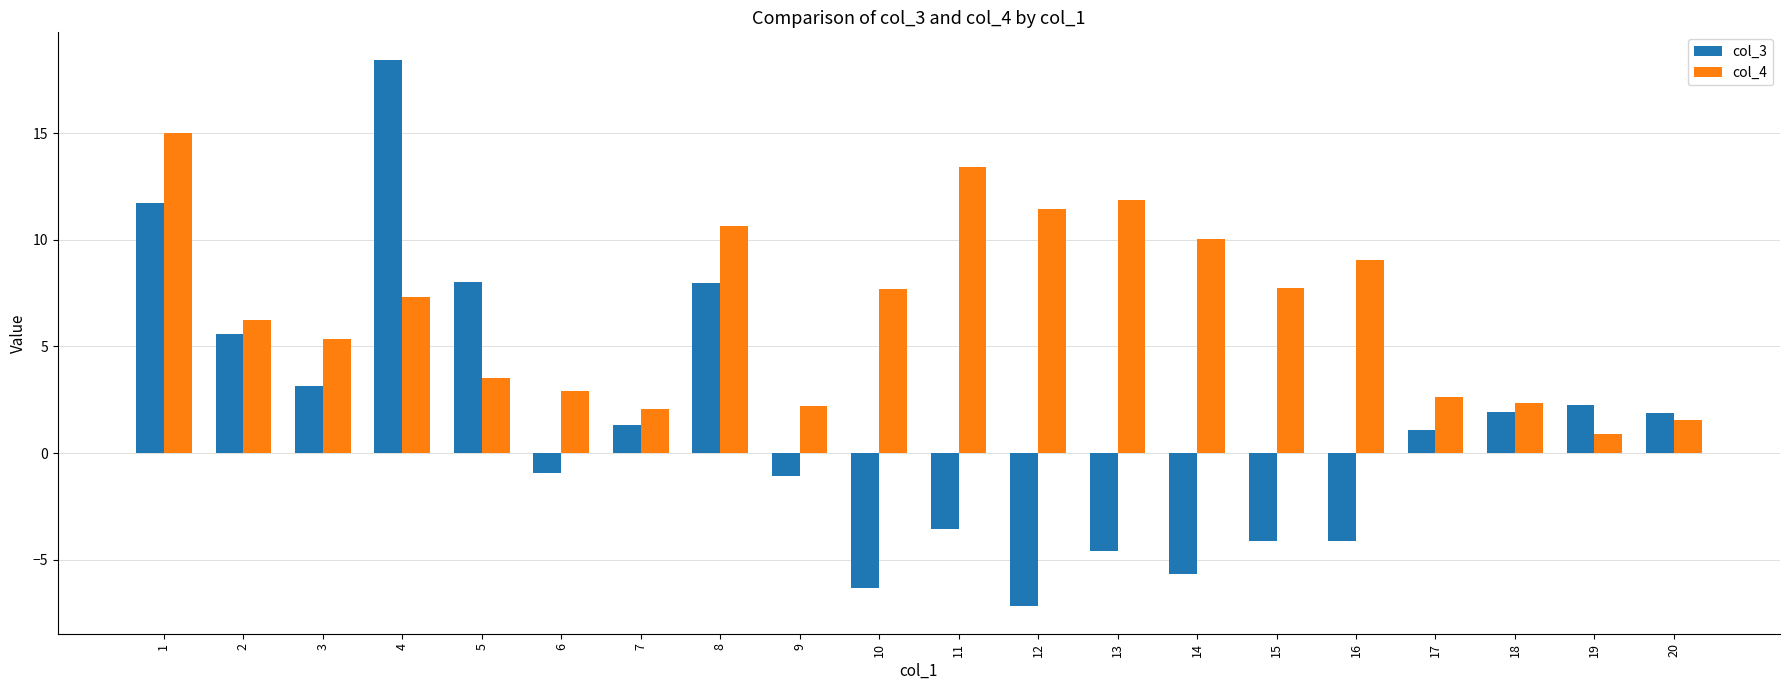

Which series changed the most between 3 and 18?

col_4